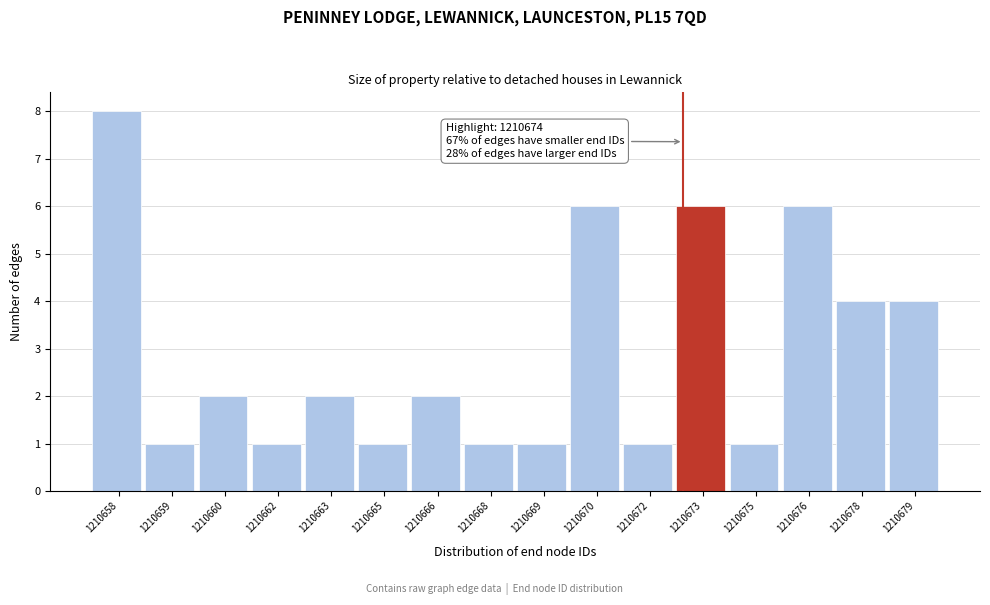

Reading left to right, what are all the values shown in this chart?

8	1	2	1	2	1	2	1	1	6	1	6	1	6	4	4